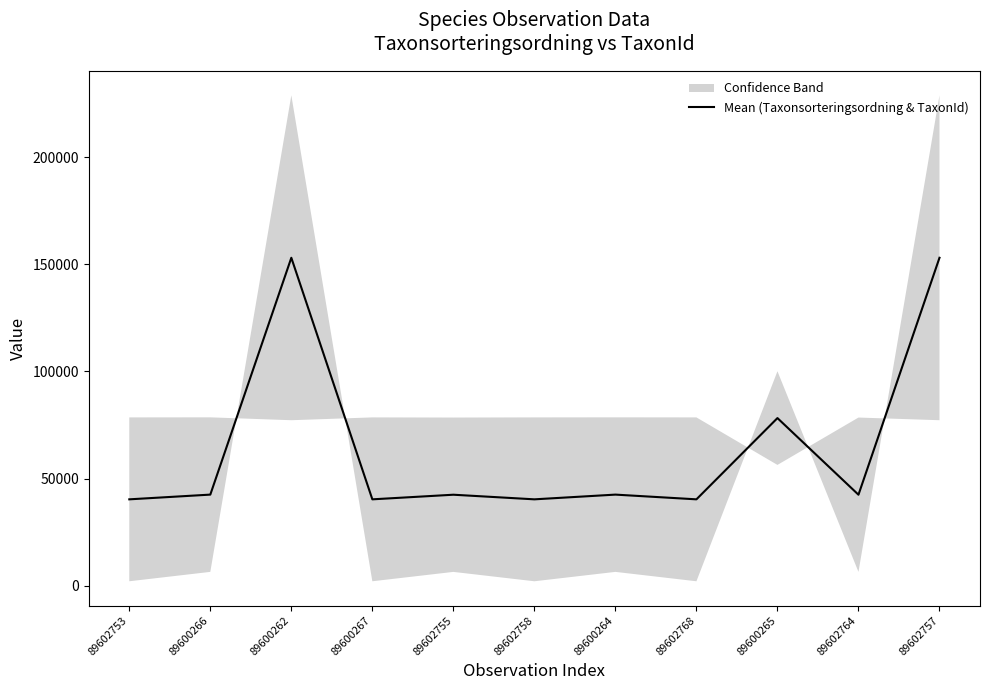

At which category does the data reach its first local peak?

89600262